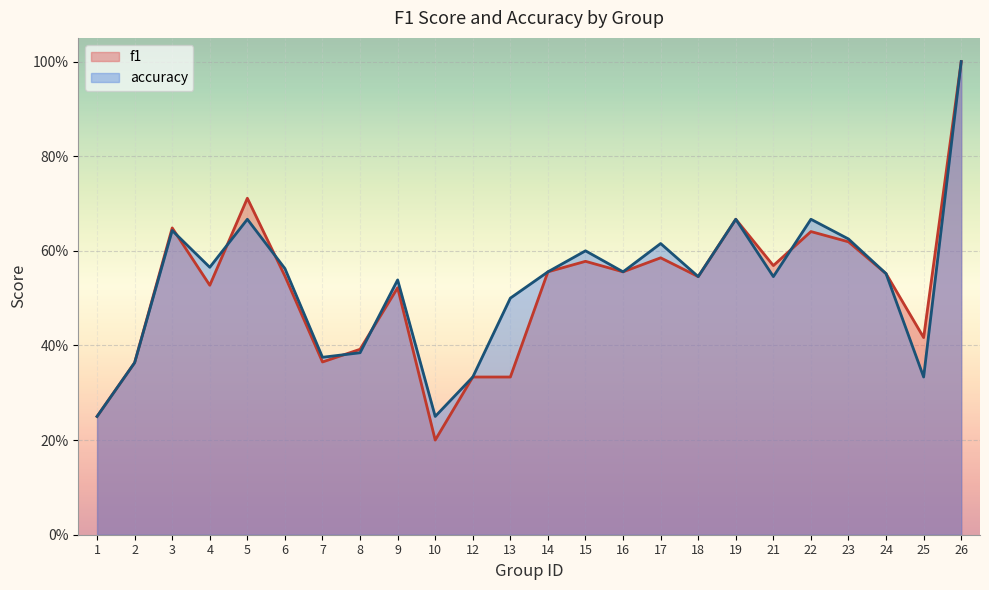

What is the value of the accuracy point at the 3rd from the left?

0.6